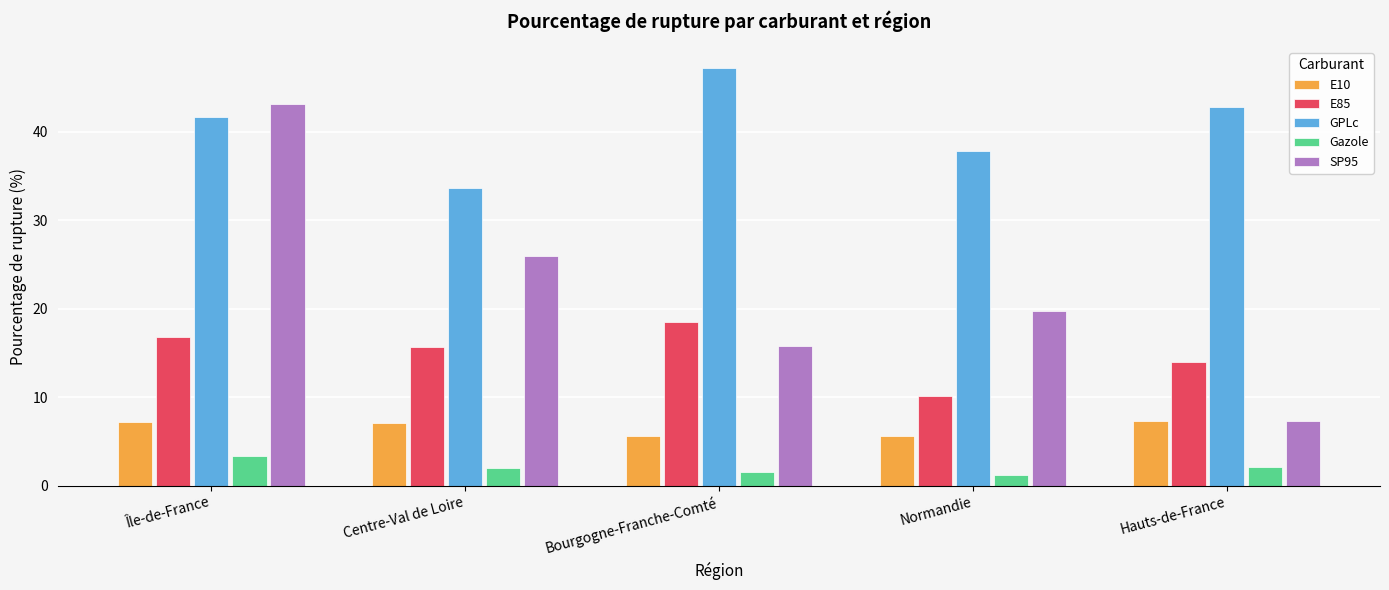

Rank the categories by SP95 value from highest to lowest.

Île-de-France, Centre-Val de Loire, Normandie, Bourgogne-Franche-Comté, Hauts-de-France